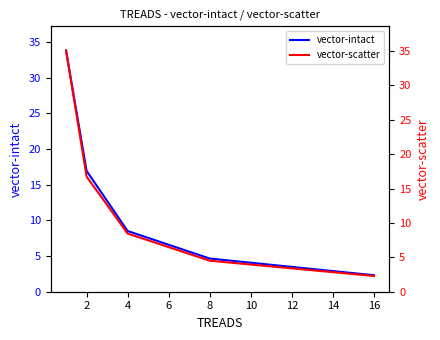

Is this an area chart (filled region under the line)?

No